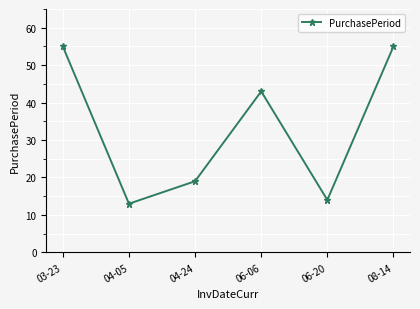

What is the difference between the second highest and second lowest values?

41